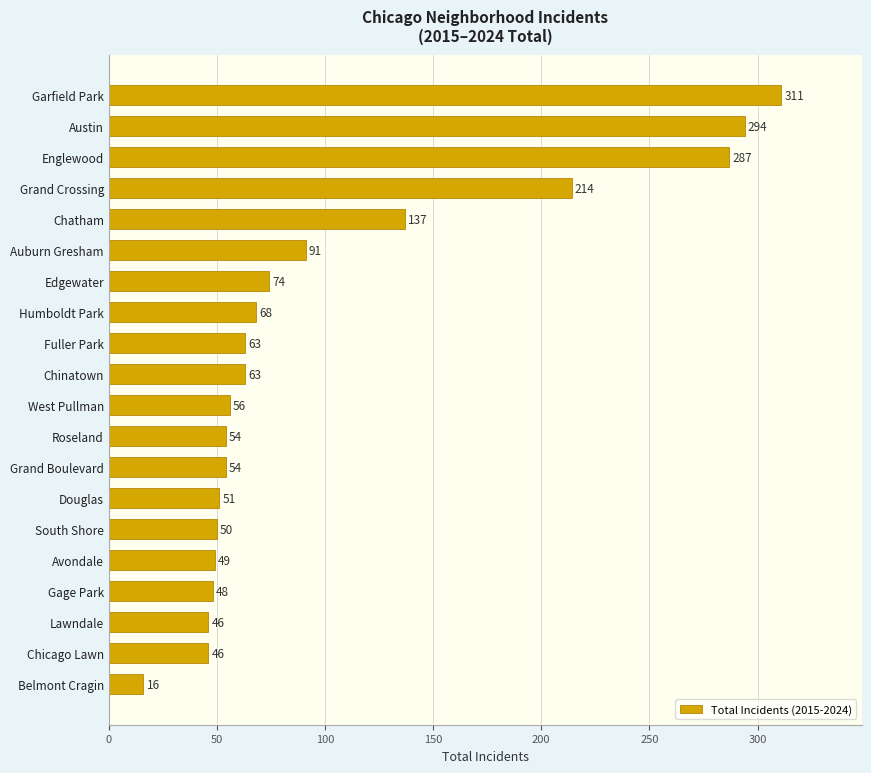

At which label is the value closest to 163?

Chatham